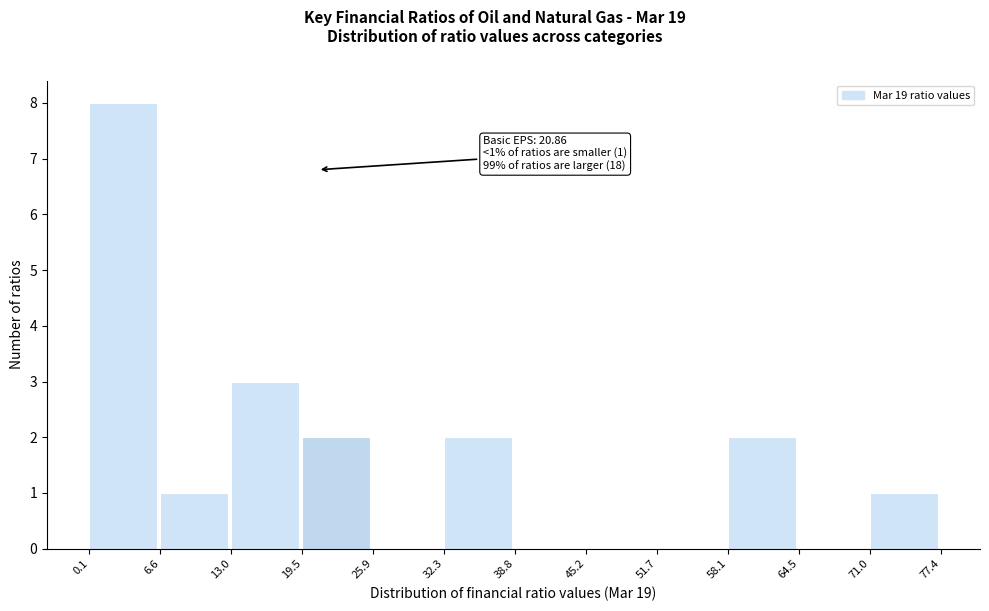

Over which range of the x-axis is the bar tallest?

0.1 to 6.6